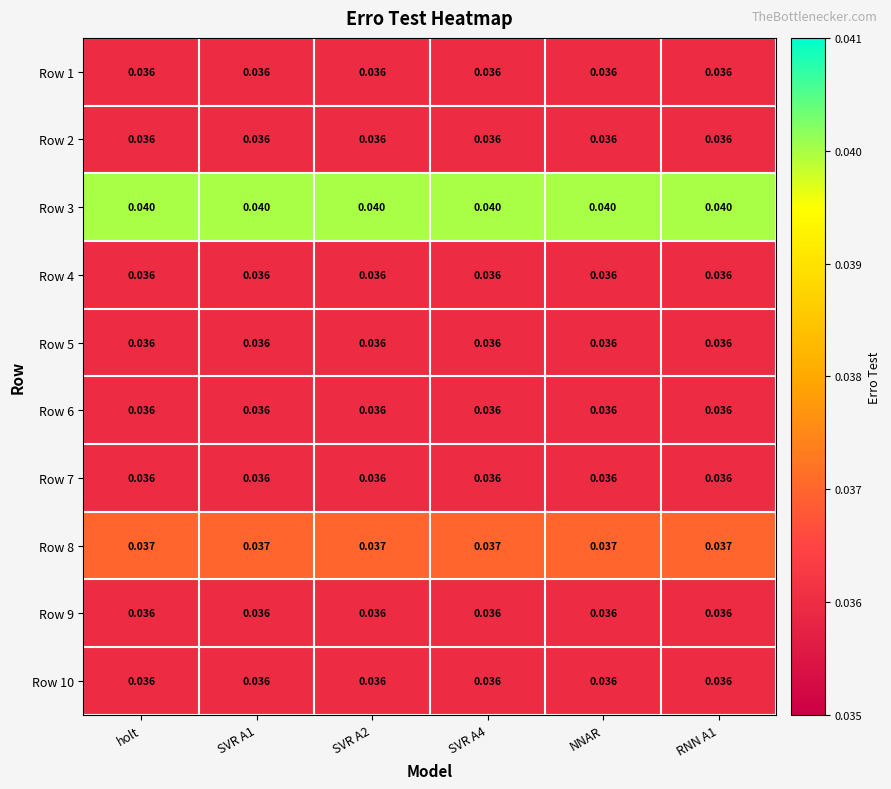

Is the value of Row 10 at SVR A2 greater than the value of Row 8 at SVR A4?

No